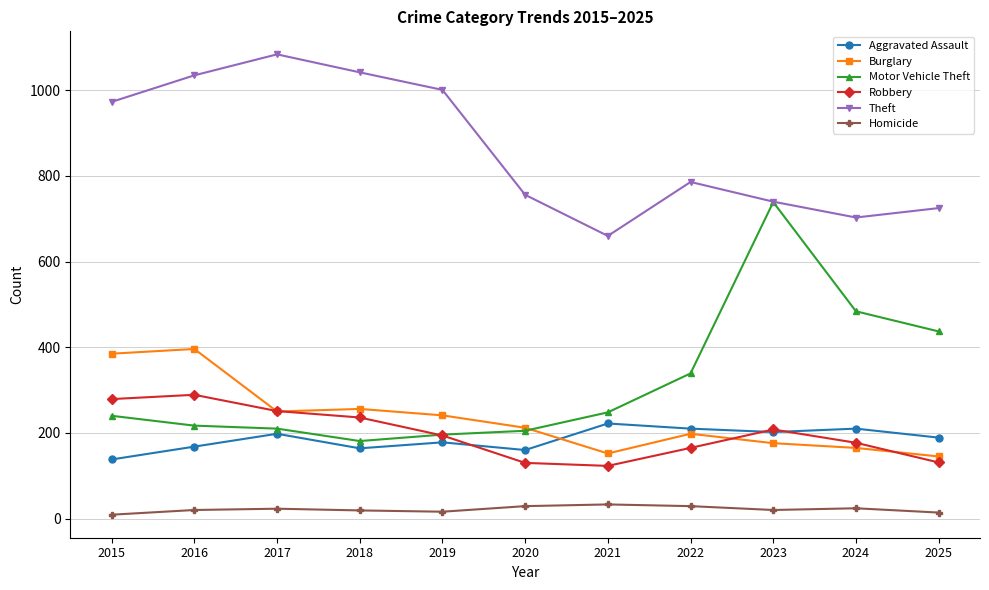

In Homicide, how many points are higher than both neighbors (excluding endpoints)?

3